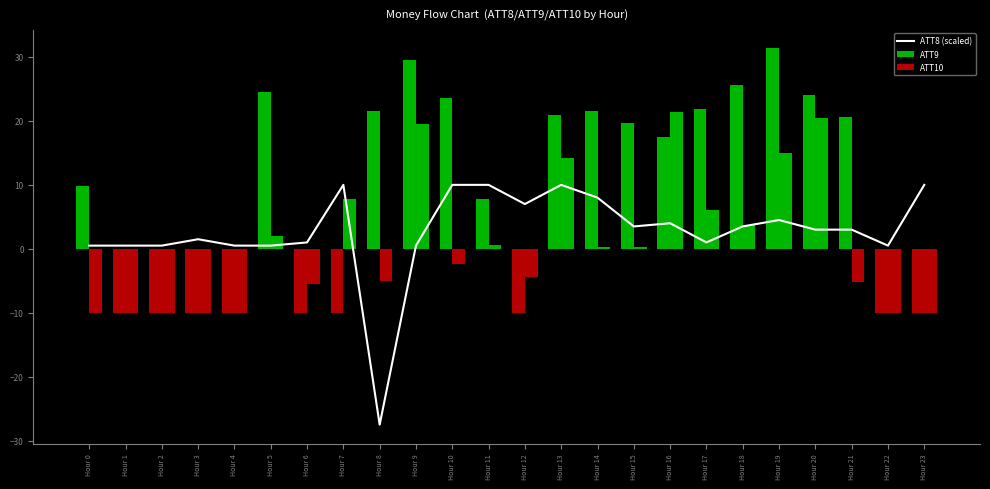

How many groups of bars are there?

24